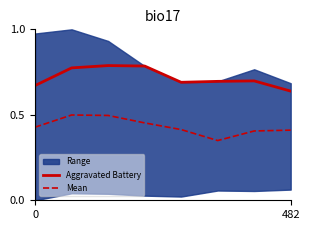

True or false: Mean and Aggravated Battery intersect in this chart.

False